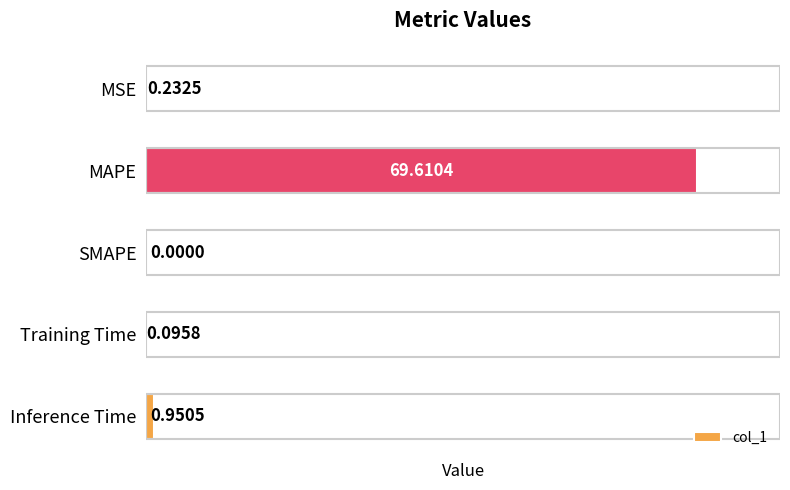

Which label corresponds to the largest value in the chart?

MAPE